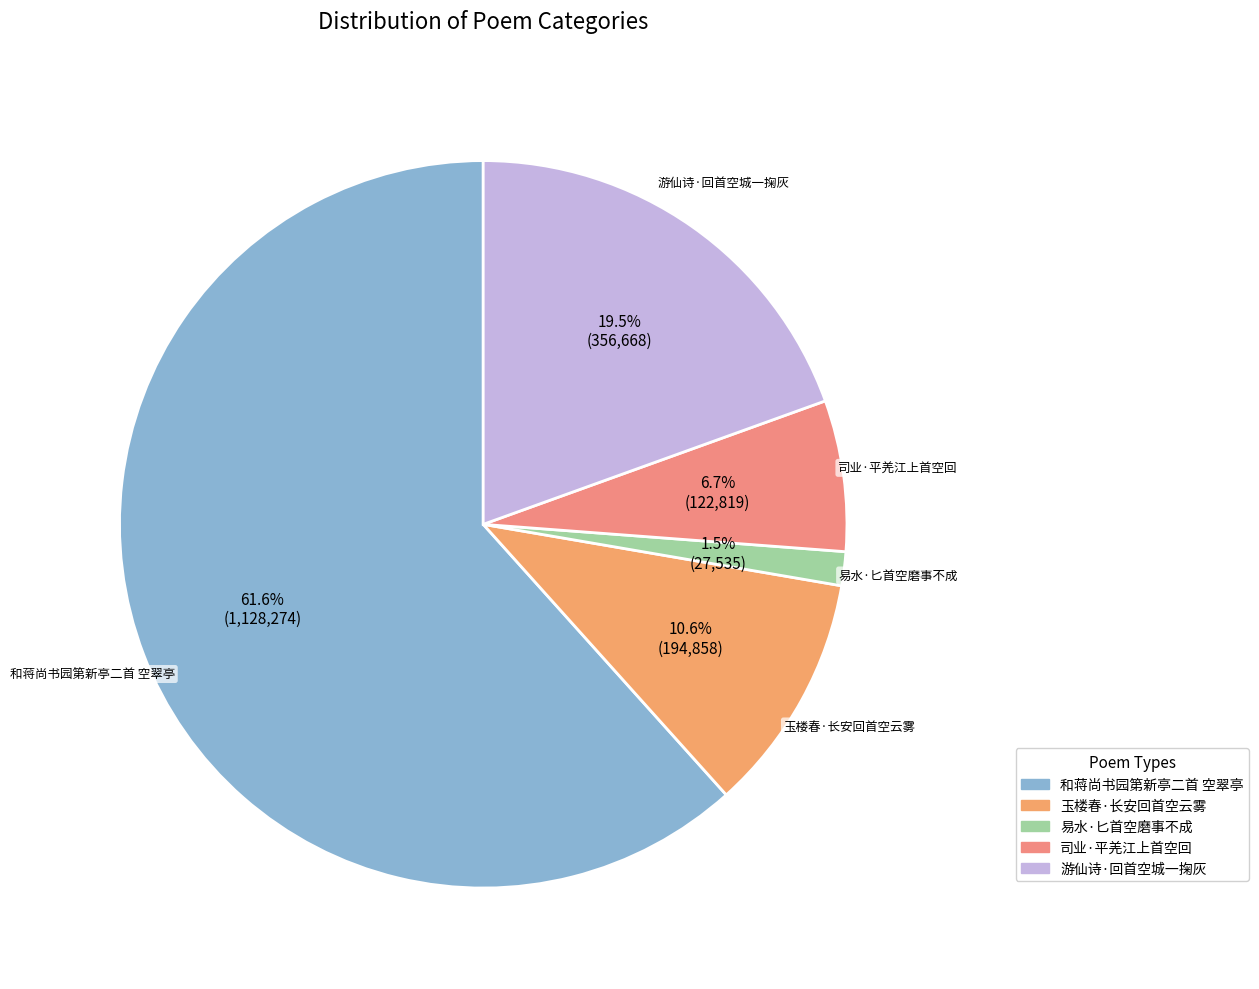

Which slice is the smallest?

易水·匕首空磨事不成